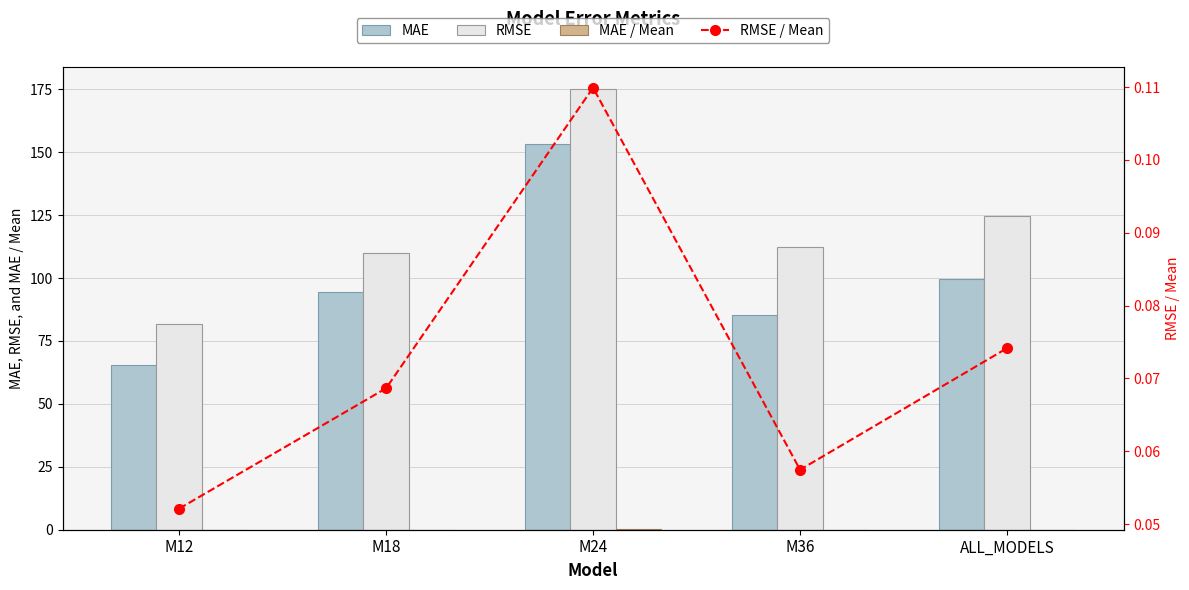

At ALL_MODELS, list the series in order from largest to smallest.

RMSE, MAE, RMSE / Mean, MAE / Mean